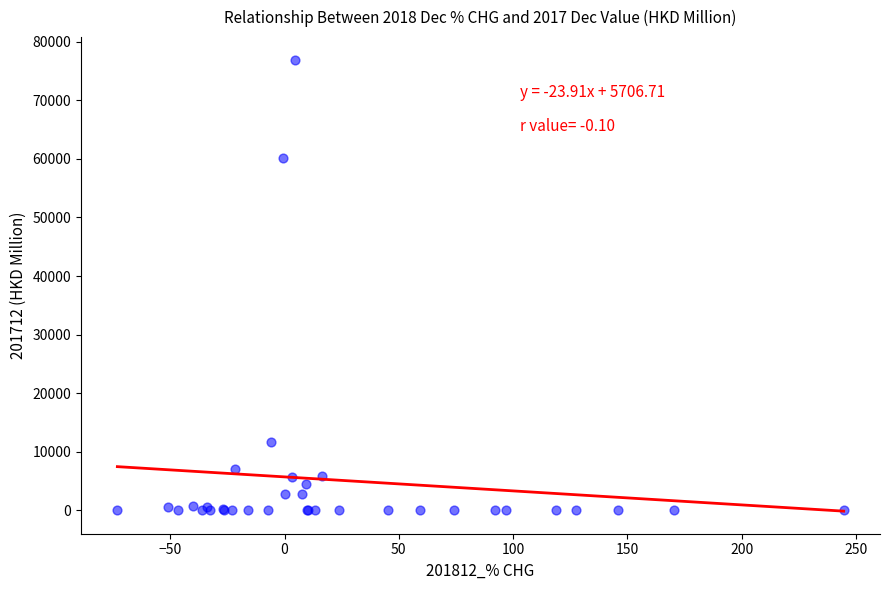

What Y value in the scatter plot is closest to 38466?

60074.5